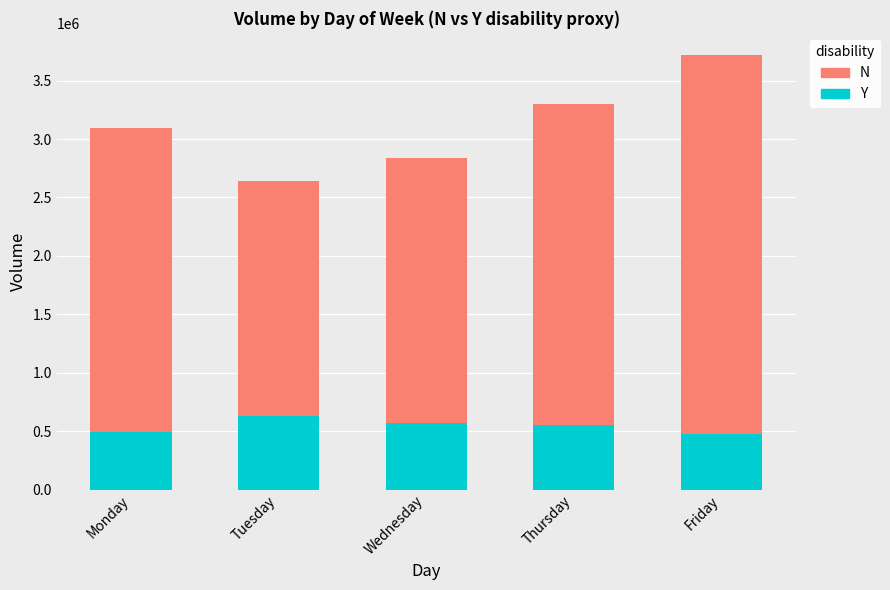

Reading left to right, extract all data points from this chart.

N: Monday=3095542	Tuesday=2639779	Wednesday=2838683	Thursday=3302647	Friday=3722370
Y: Monday=493281	Tuesday=632410	Wednesday=569634	Thursday=551311	Friday=475233